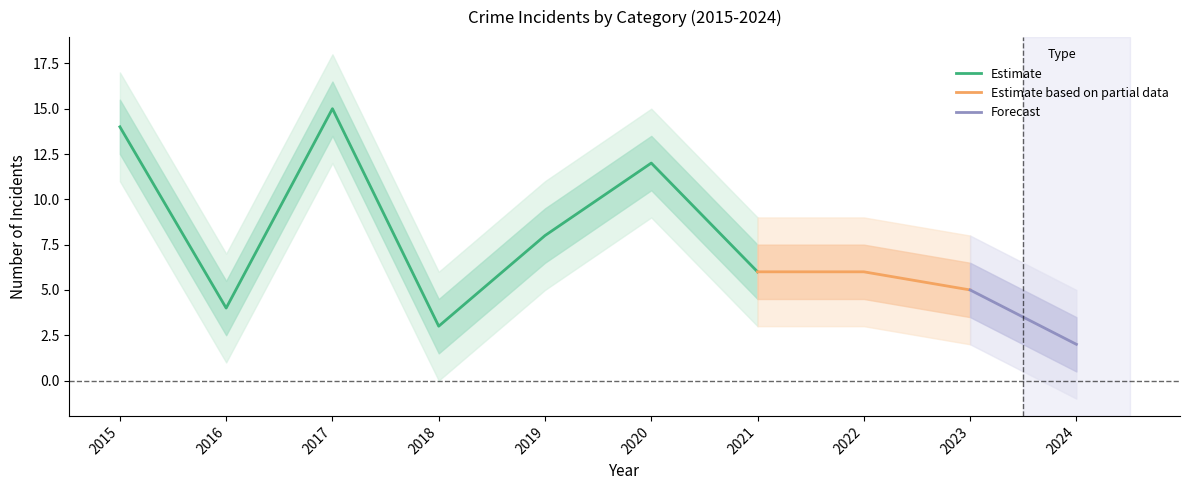

What is the maximum value shown in the chart?

15